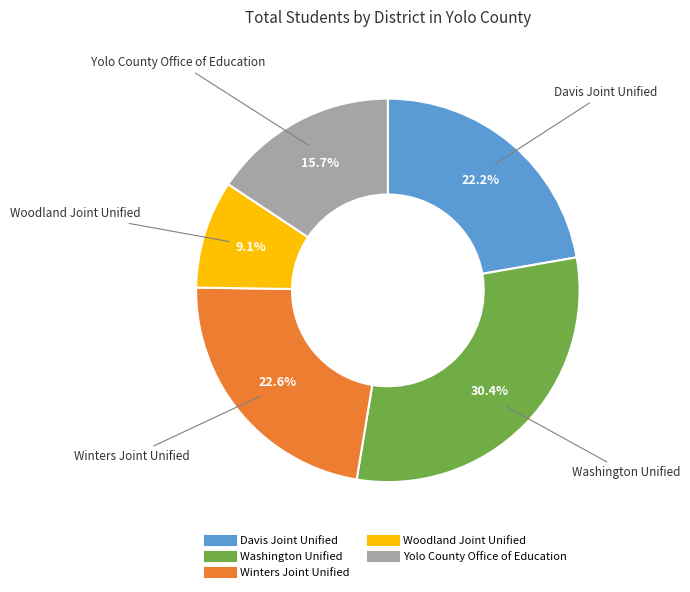

Which slice is the largest?

Washington Unified